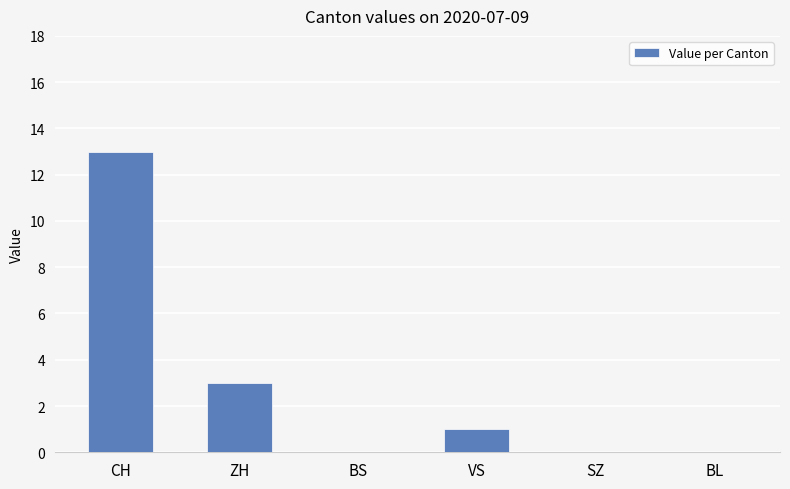

Between CH and BL, which is larger?

CH